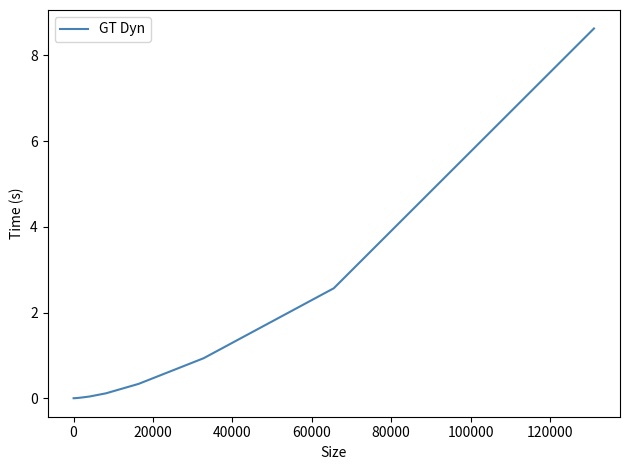

What is the difference between the maximum and minimum values?

8.6